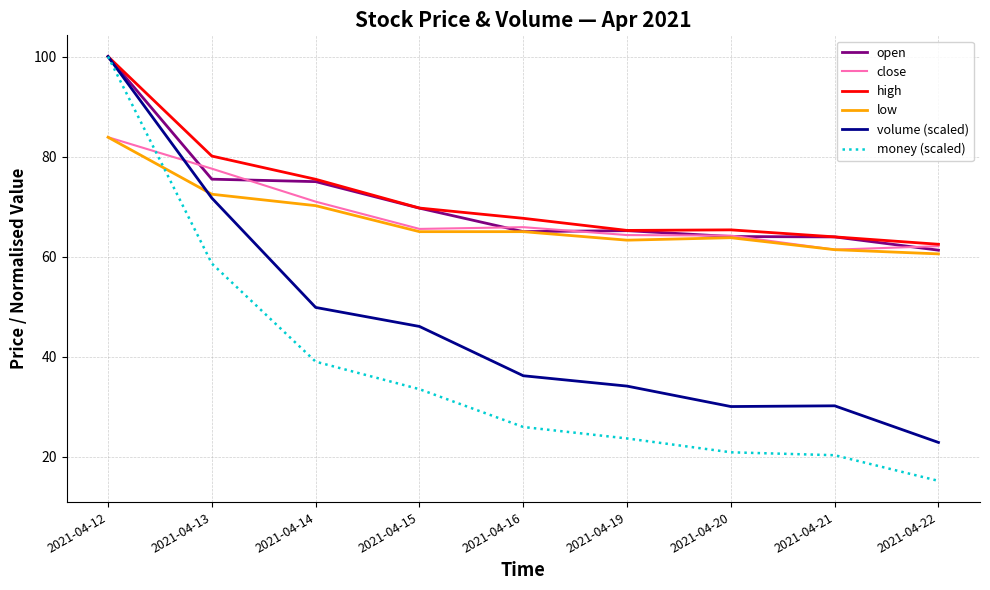

At which label is close closest to 72?

2021-04-14